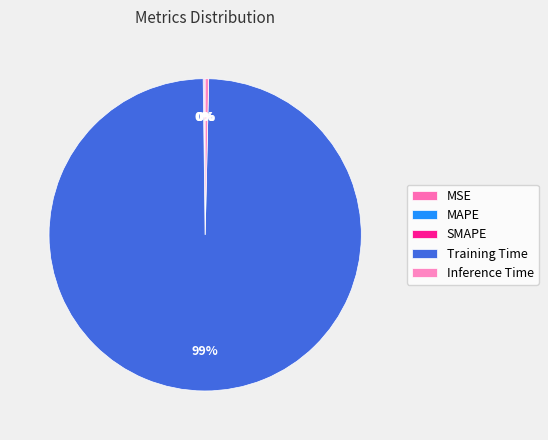

Which category accounts for the majority?

Training Time